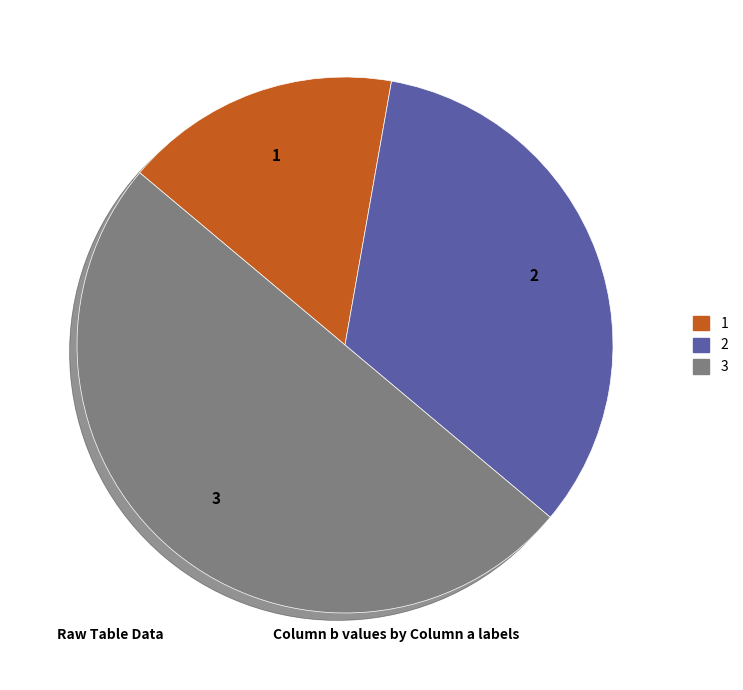

Which category has the smallest portion of the pie?

1